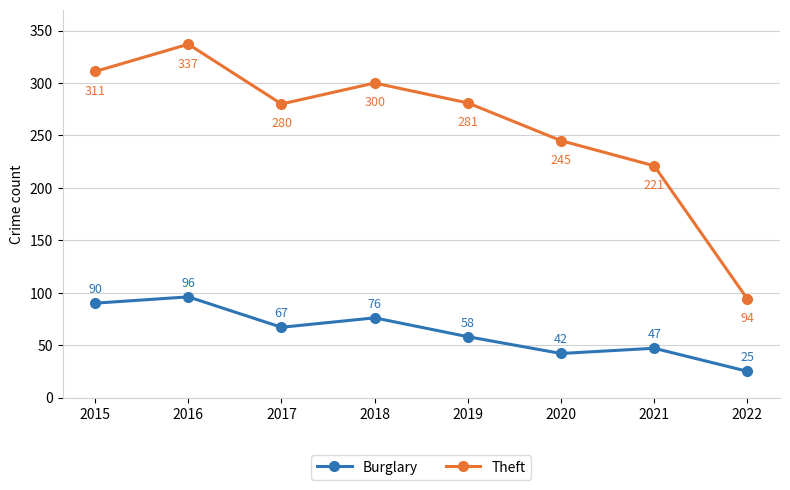

In Theft, how many points are higher than both neighbors (excluding endpoints)?

2